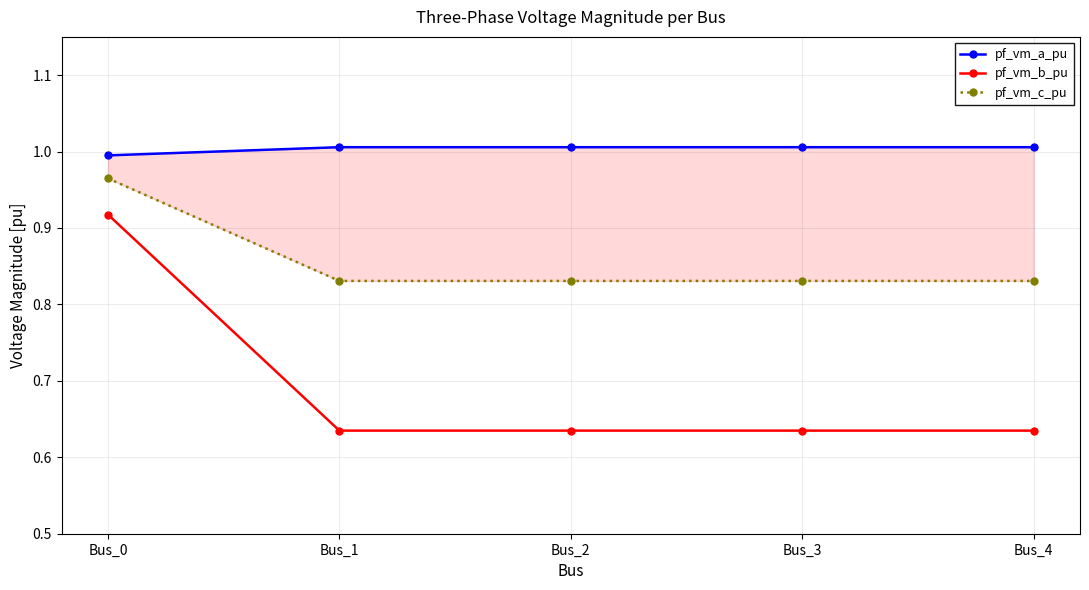

What value does the pf_vm_a_pu series have at Bus_4?

1.0